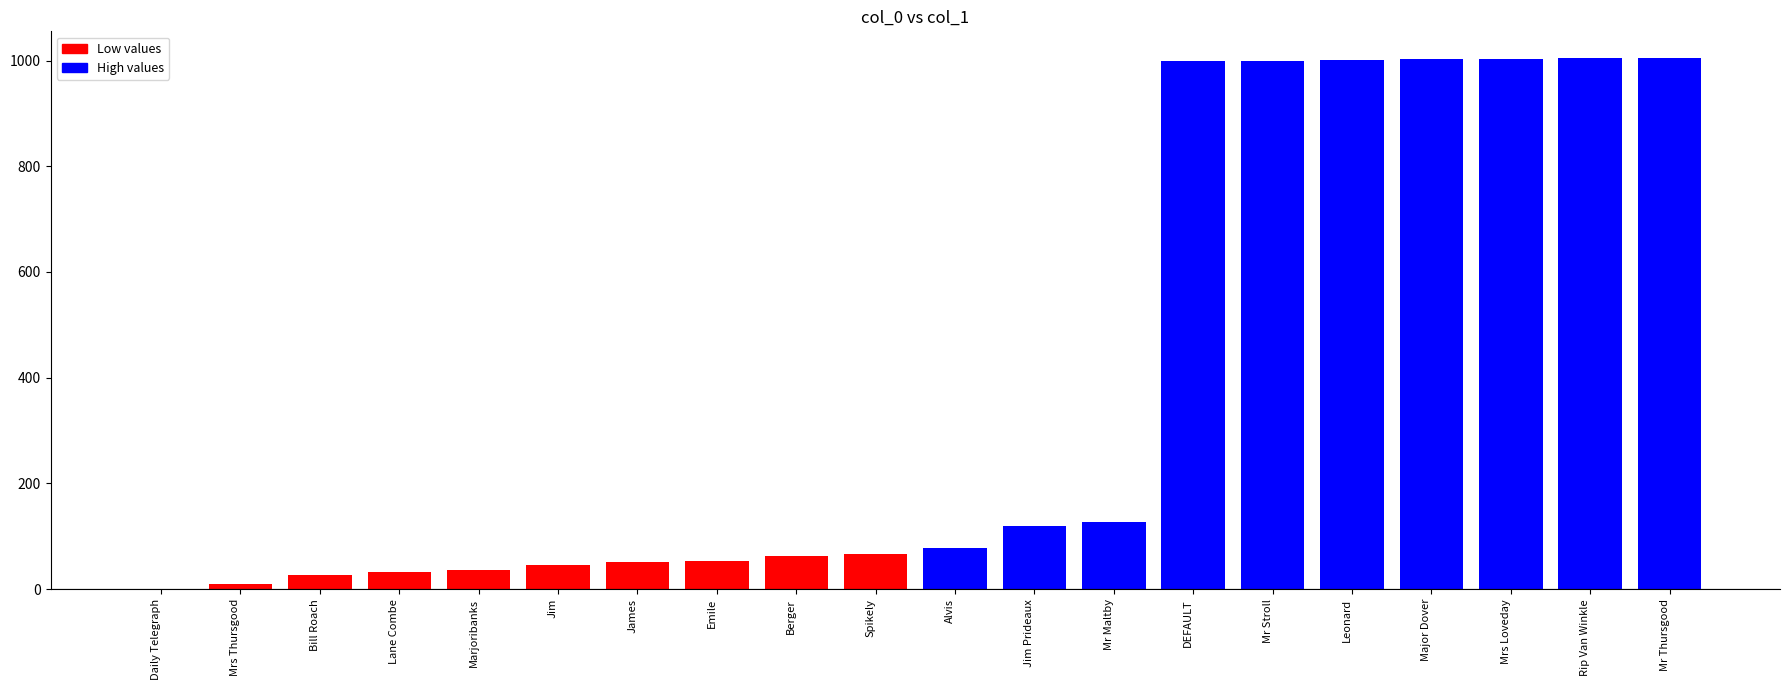

True or false: the data shows 127 at Mr Maltby.

True